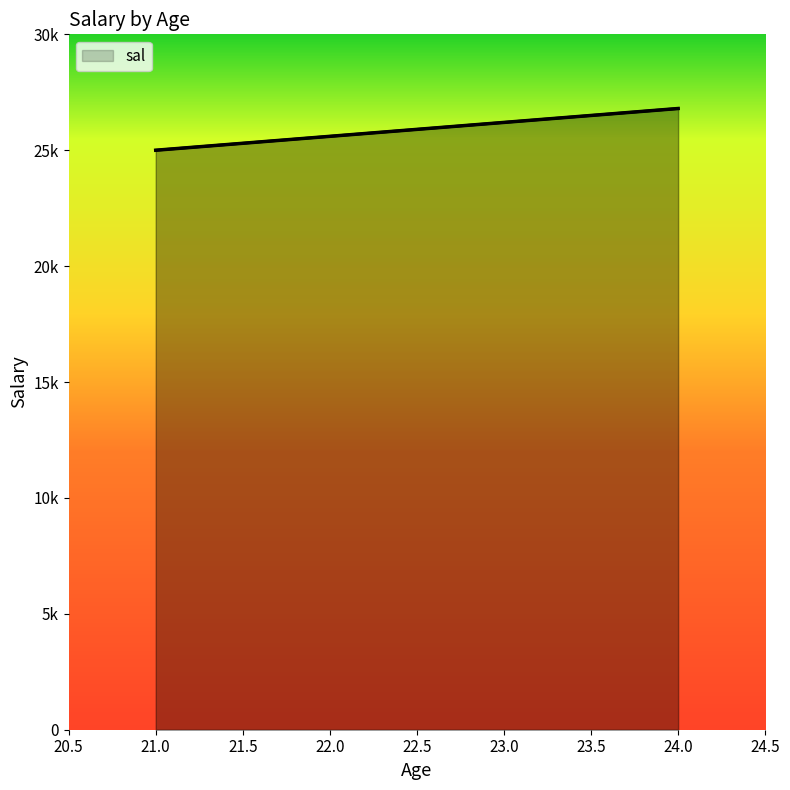

Does the chart have visible grid lines?

No